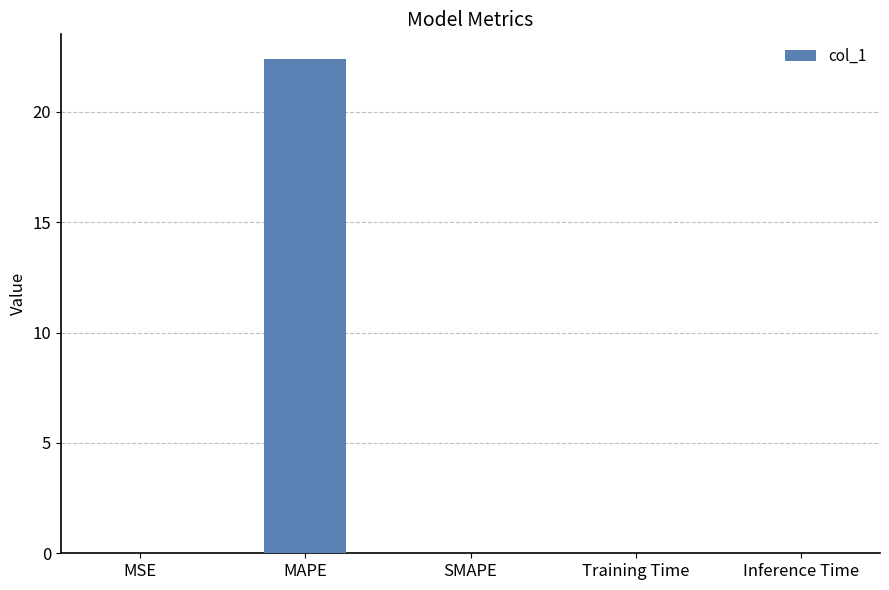

Is it true that the value at SMAPE is 11.6?

False